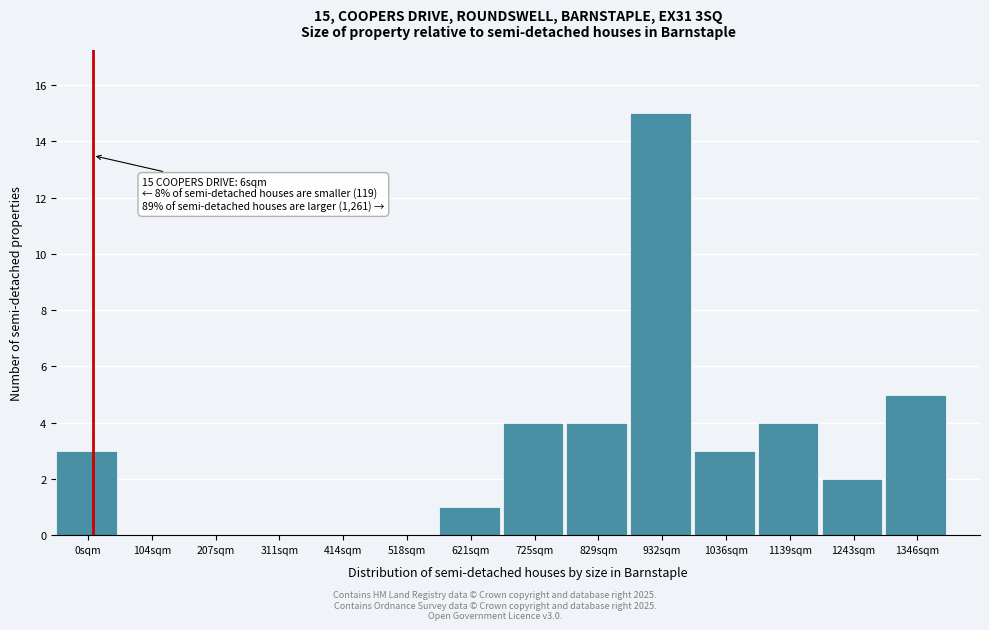

Reading left to right, extract all data points from this chart.

0sqm=3	104sqm=0	207sqm=0	311sqm=0	414sqm=0	518sqm=0	621sqm=1	725sqm=4	829sqm=4	932sqm=15	1036sqm=3	1139sqm=4	1243sqm=2	1346sqm=5